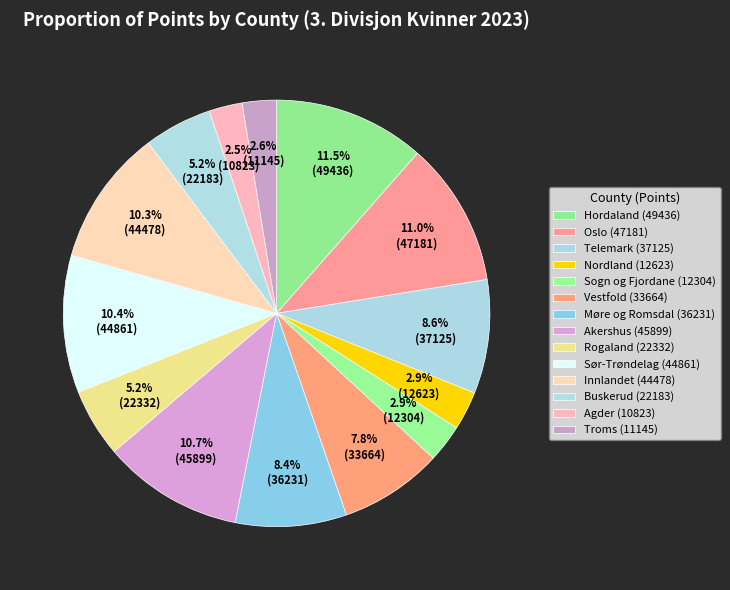

How many slices are in this pie chart?

14